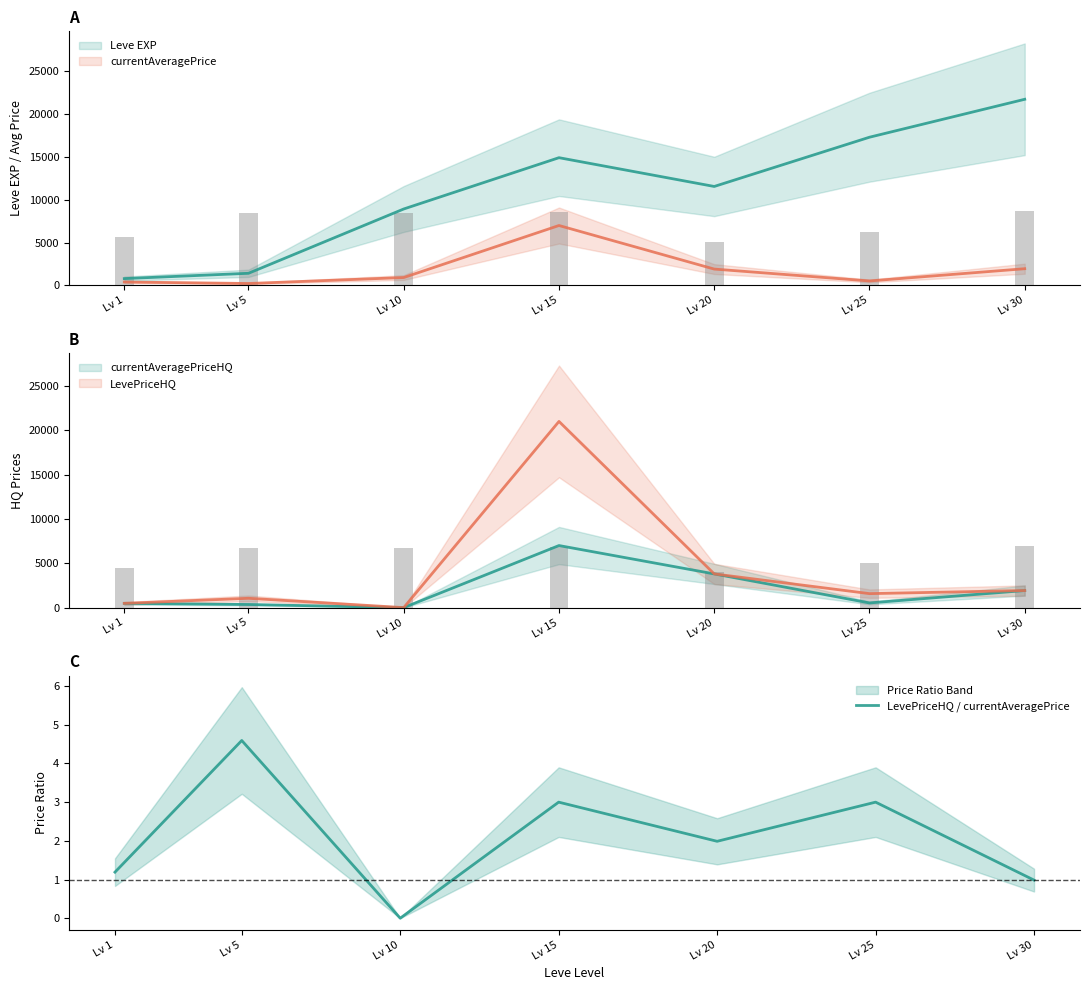

What is the sum of the values at Lv 30 and Lv 20?

3.0